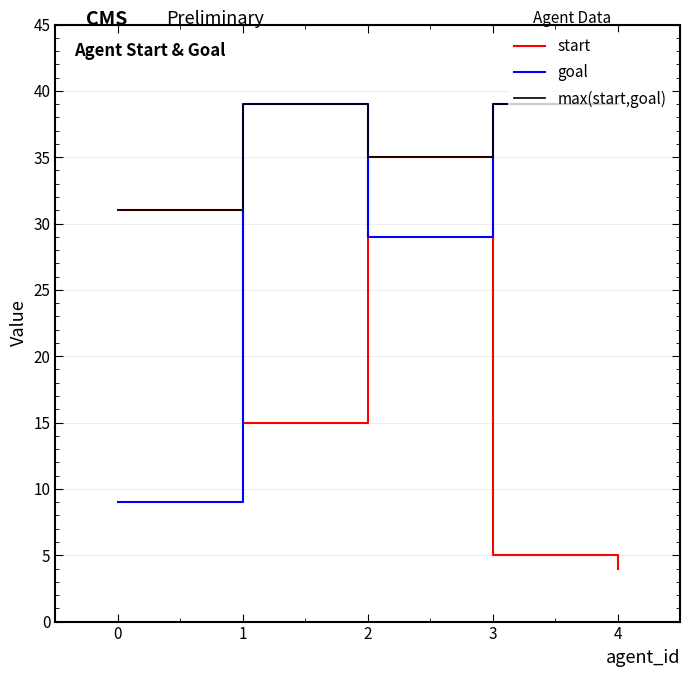

Between which two adjacent categories do goal and start first intersect?

0 and 1